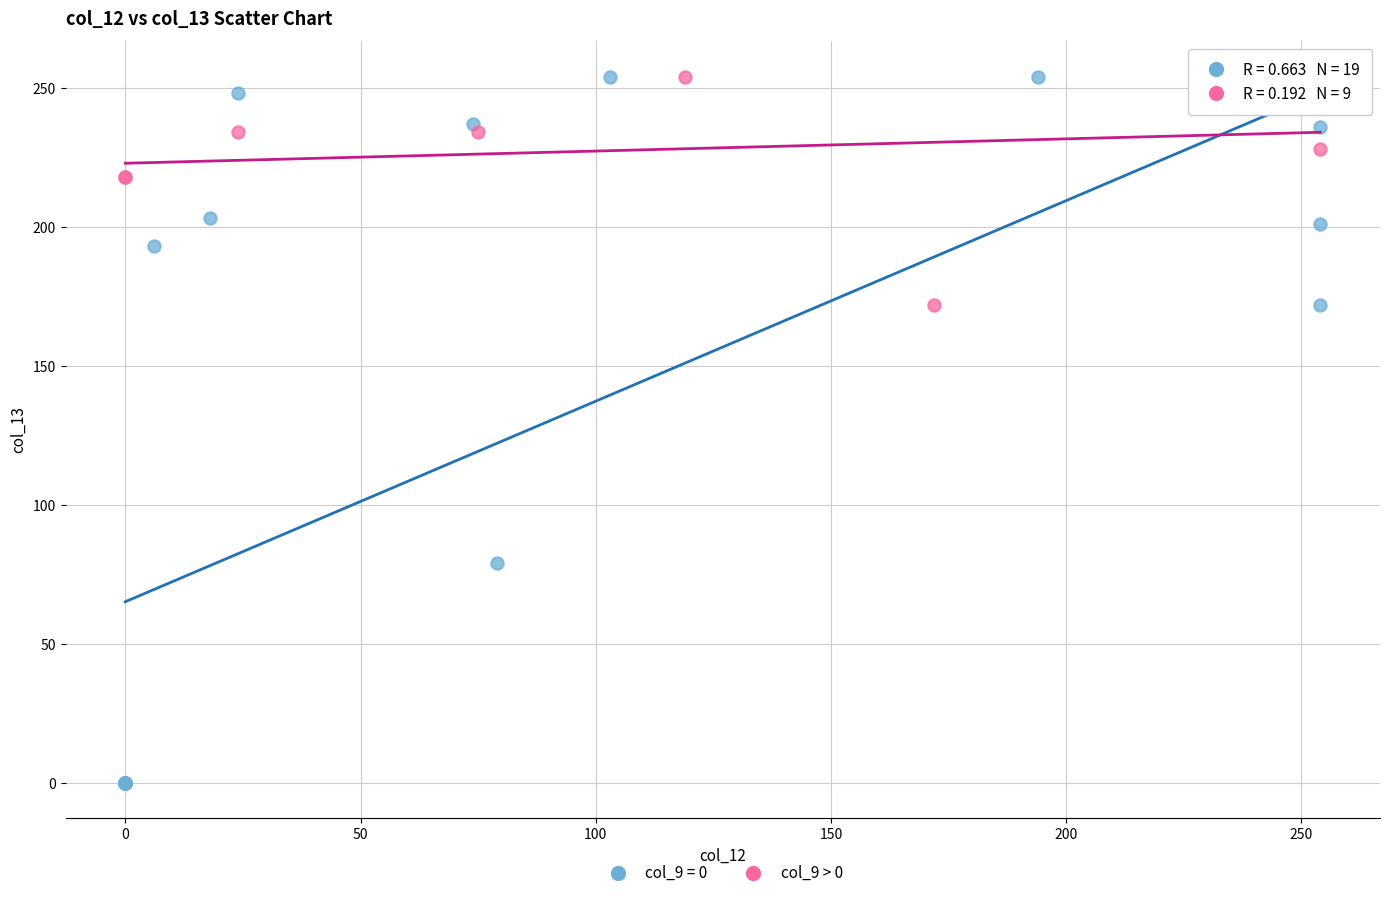

Which series reaches the minimum Y coordinate?

col_9 = 0